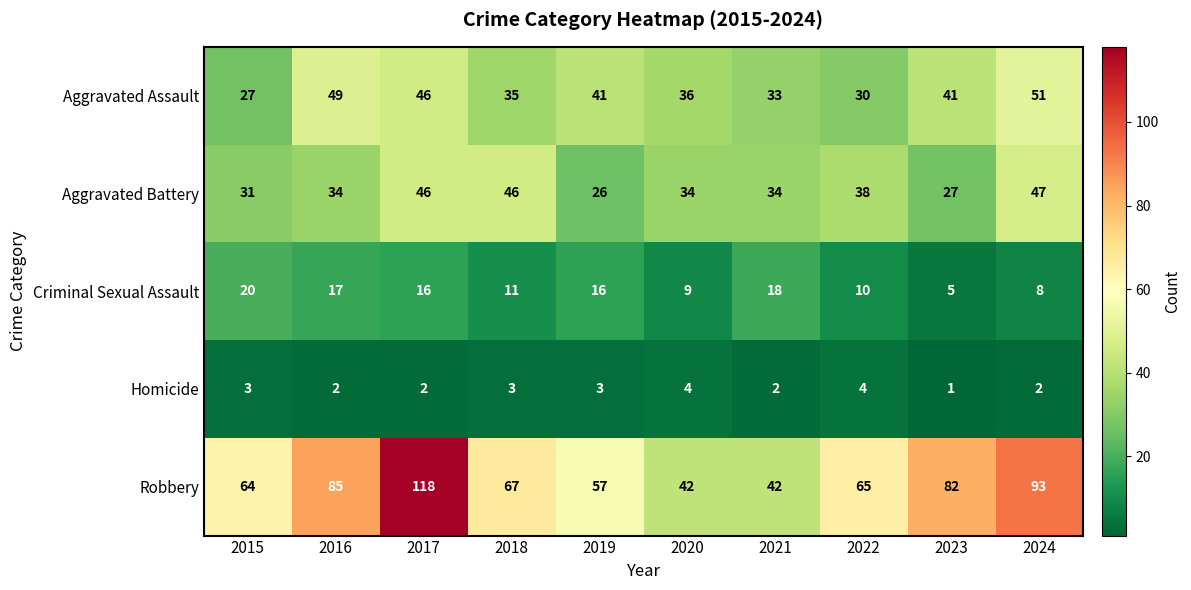

At which label is Criminal Sexual Assault closest to 12?

2018